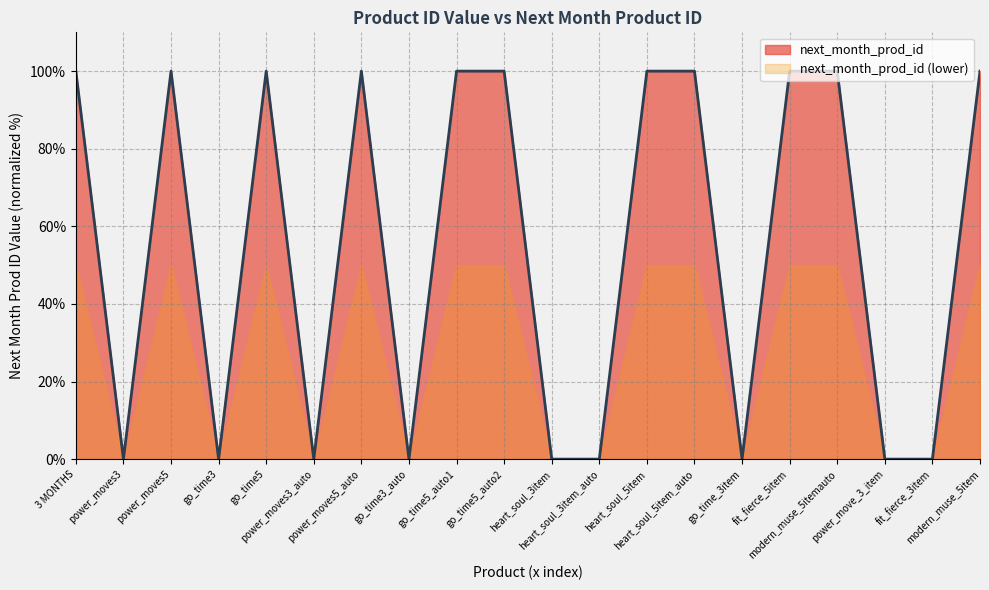

Rank the categories by value from highest to lowest.

3 MONTHS, power_moves5, go_time5, power_moves5_auto, go_time5_auto1, go_time5_auto2, heart_soul_5item, heart_soul_5item_auto, fit_fierce_5item, modern_muse_5itemauto, modern_muse_5item, power_moves3, go_time3, power_moves3_auto, go_time3_auto, heart_soul_3item, heart_soul_3item_auto, go_time_3item, power_move_3_item, fit_fierce_3item